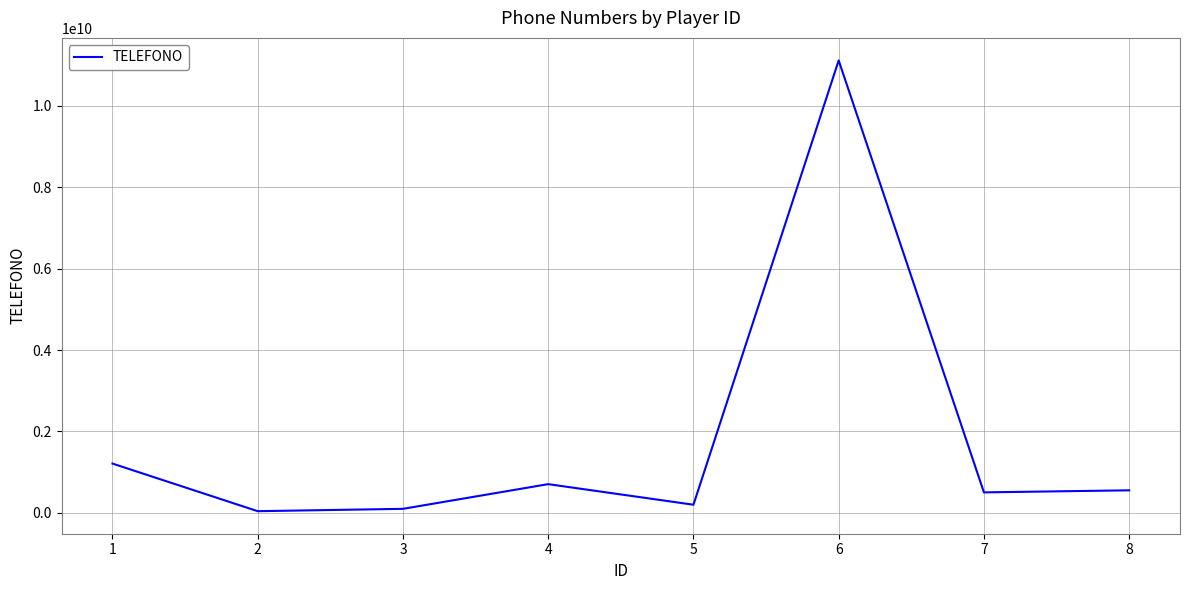

Where does the data first go above 555555555?

1